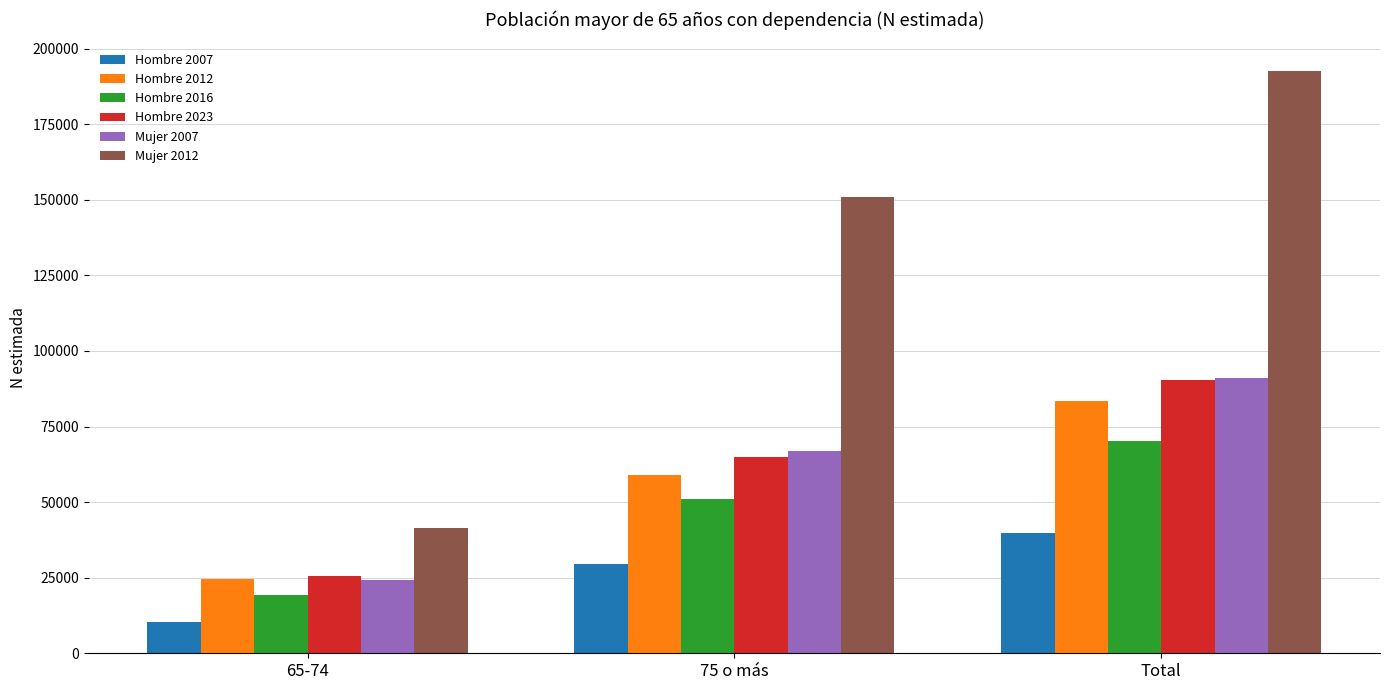

Which series changed the most between 65-74 and Total?

Mujer 2012